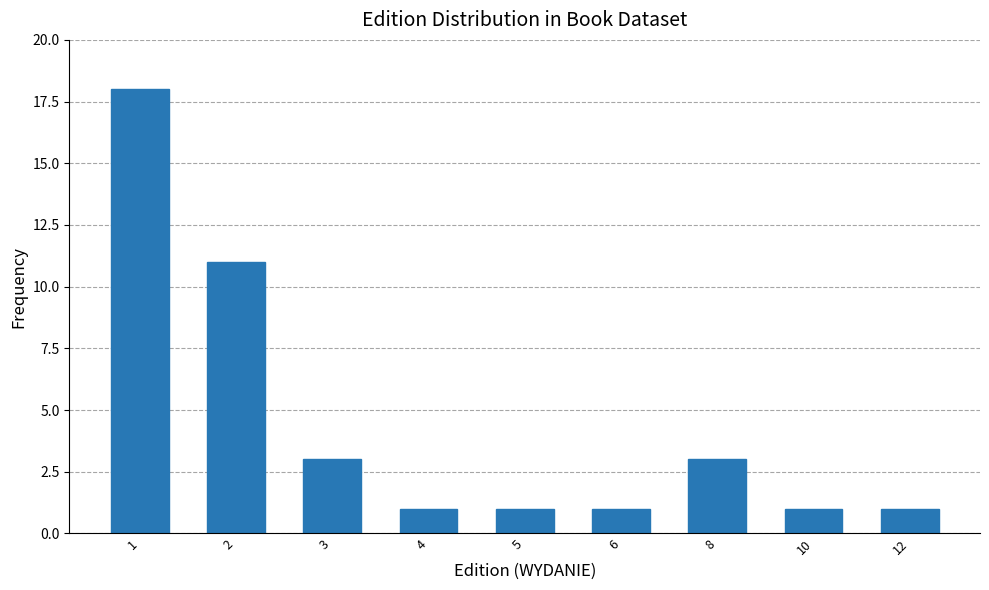

At which label is the value closest to 9?

2